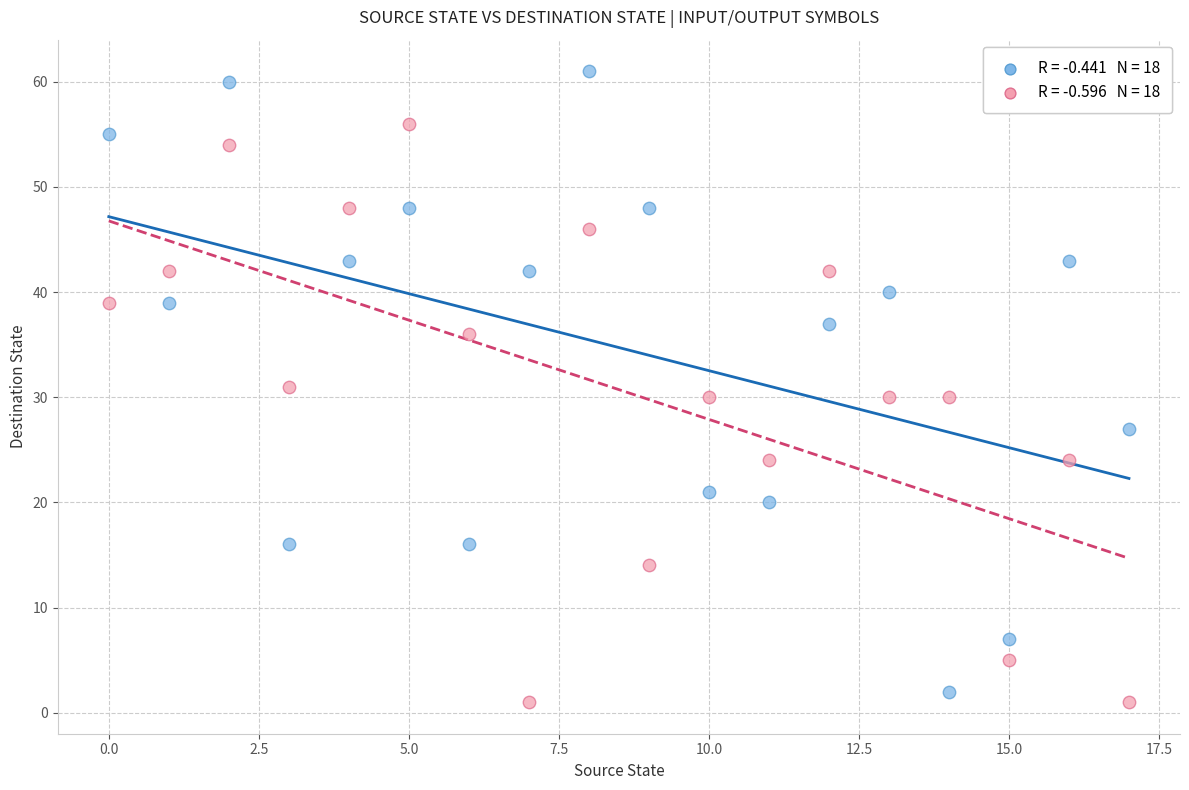

Across all data points, what is the range of Y values (max minus min)?

60